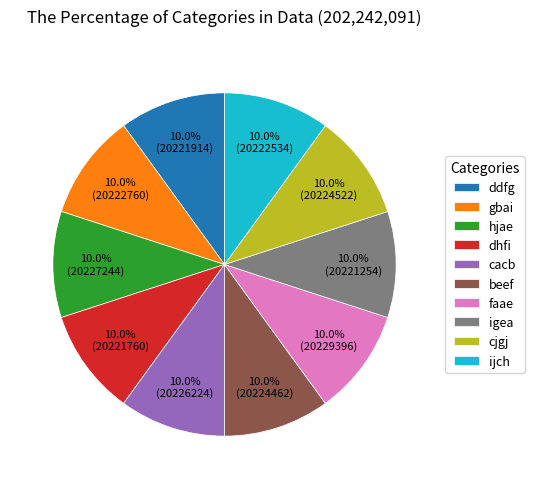

What percentage is the ijch slice, to the nearest percent?

10%